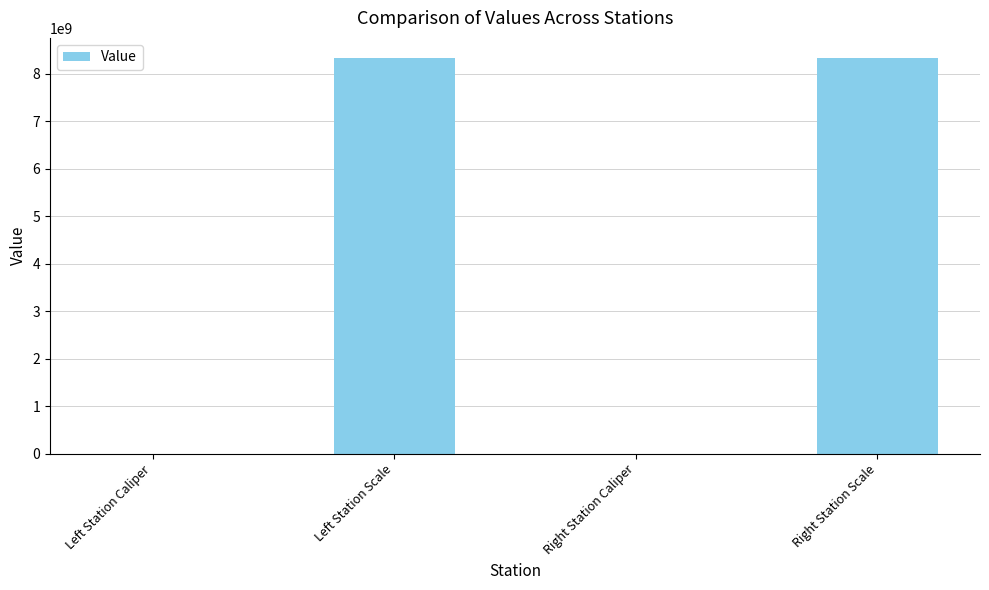

What is the sum of all values?

16680442074